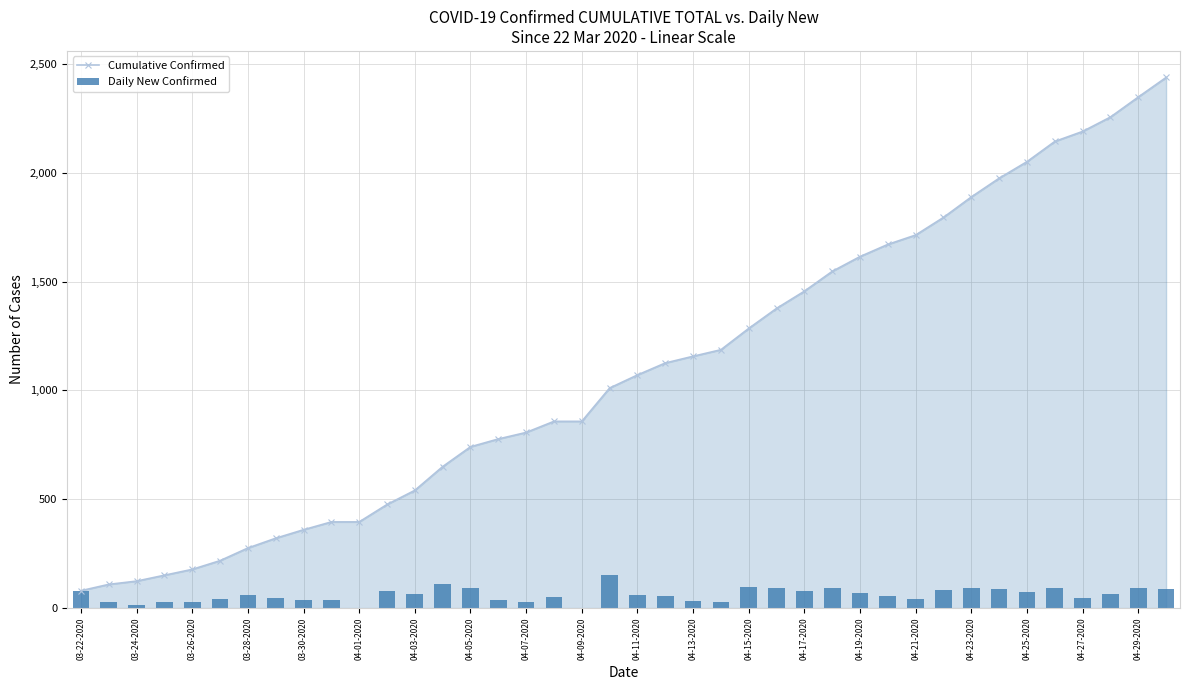

Which series has the largest range (max minus min)?

Cumulative Confirmed